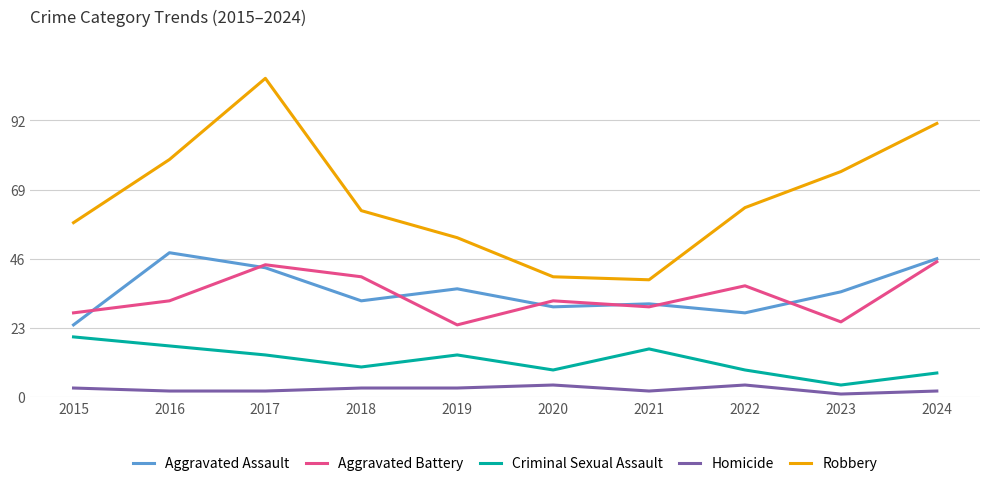

What is the sum of all Criminal Sexual Assault values?

121